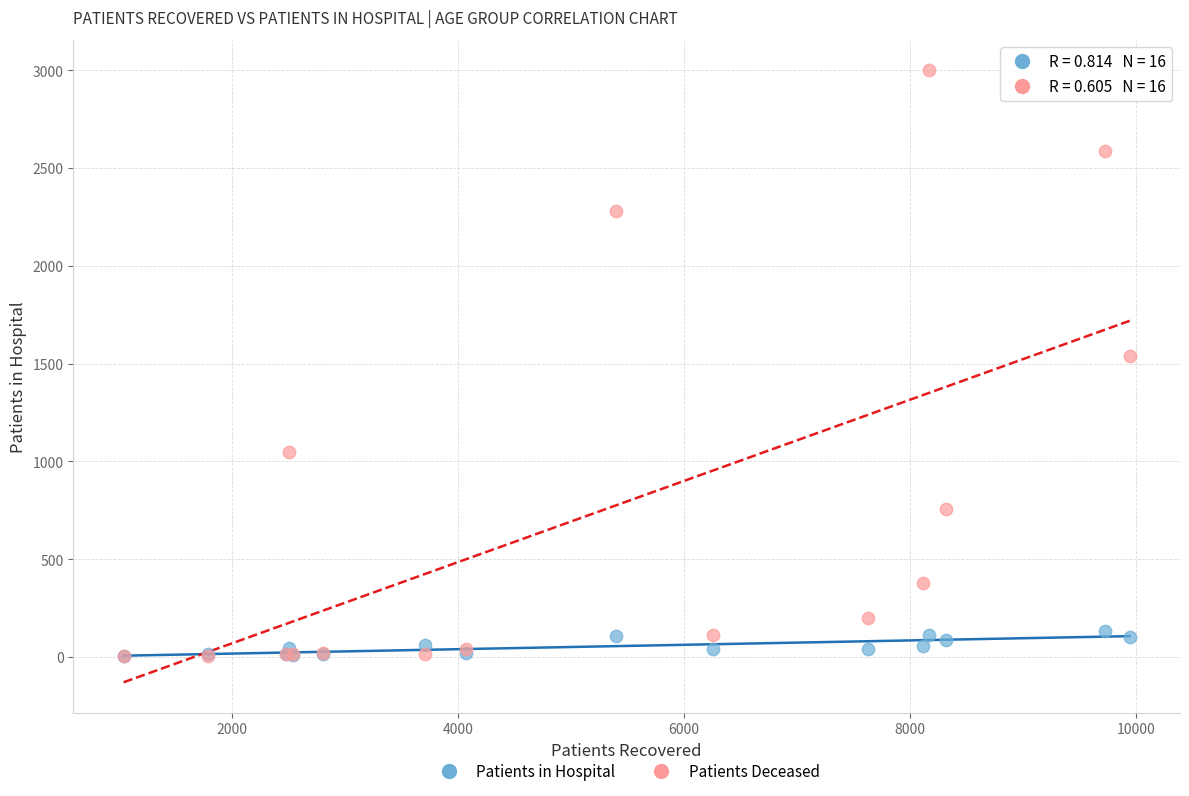

In the Patients Deceased series, what Y value is closest to 1501?

1538